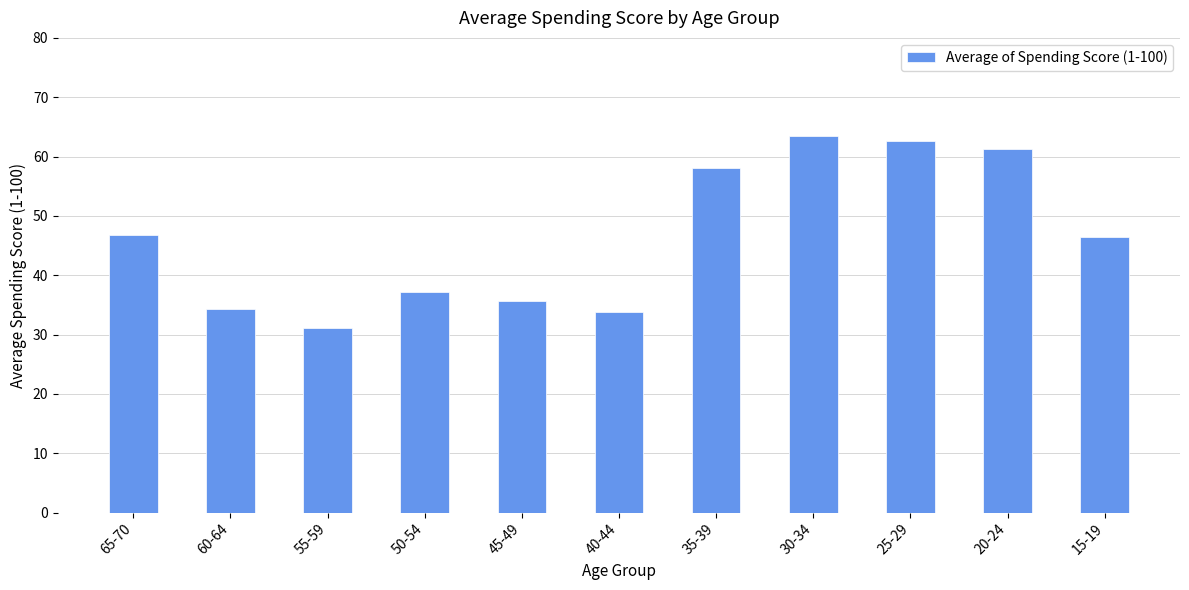

What is the maximum value shown in the chart?

63.5